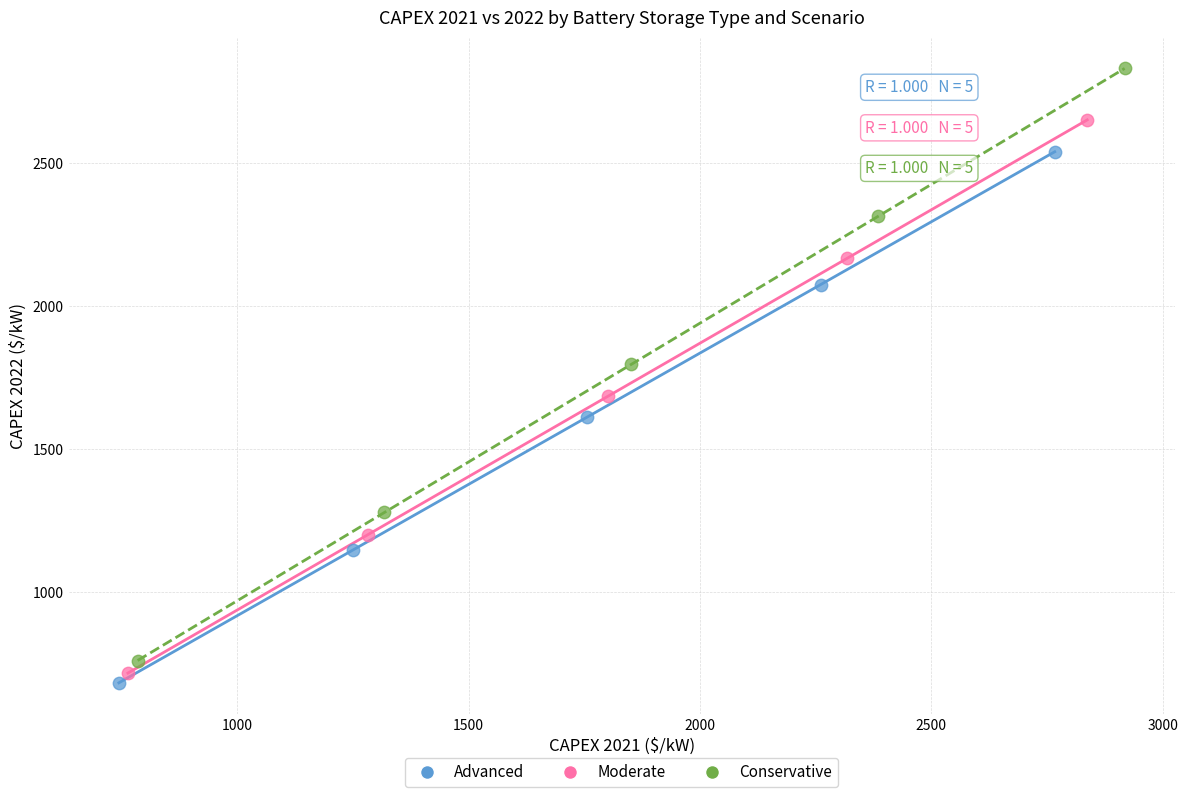

Which series has the largest Y range (max minus min)?

Conservative